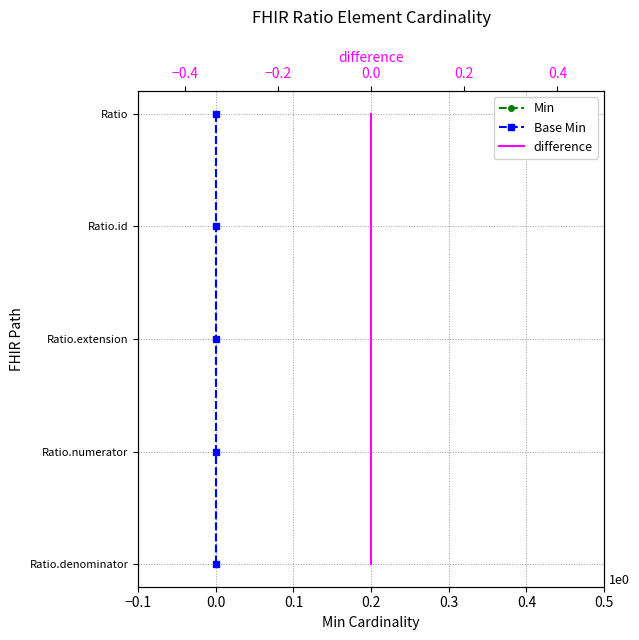

How many data points does each series have?

5